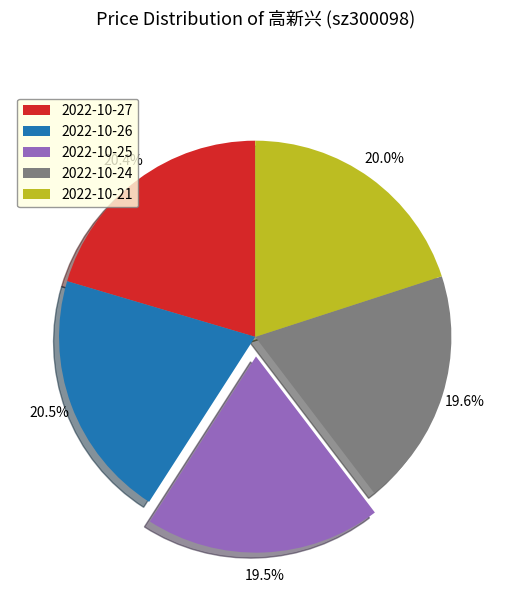

Between 2022-10-26 and 2022-10-24, which is larger?

2022-10-26